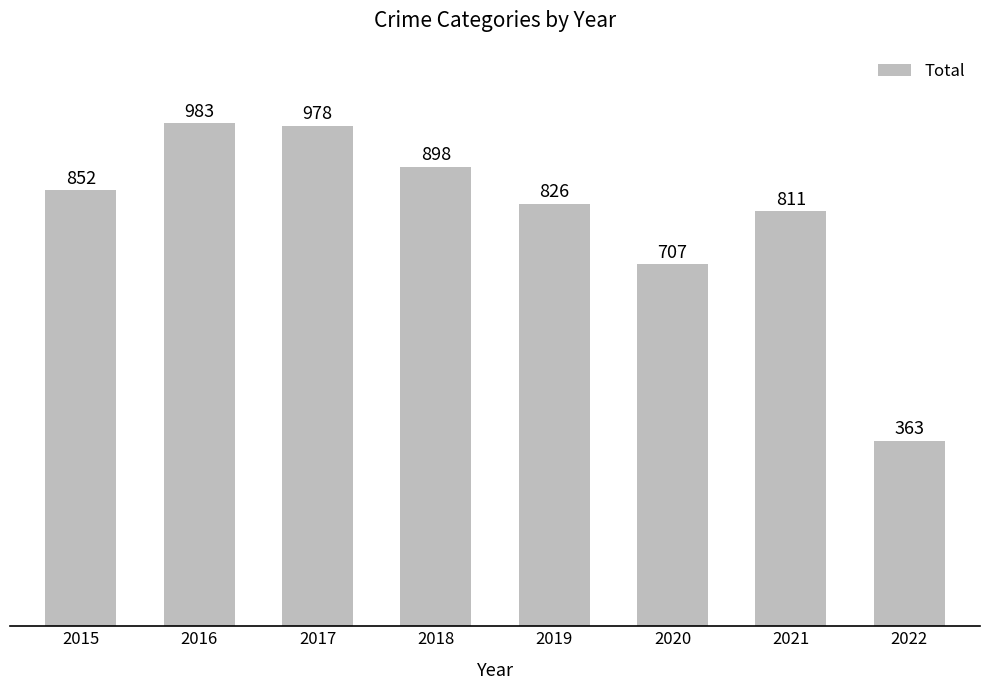

Where is the data nearest to the value 673?

2020